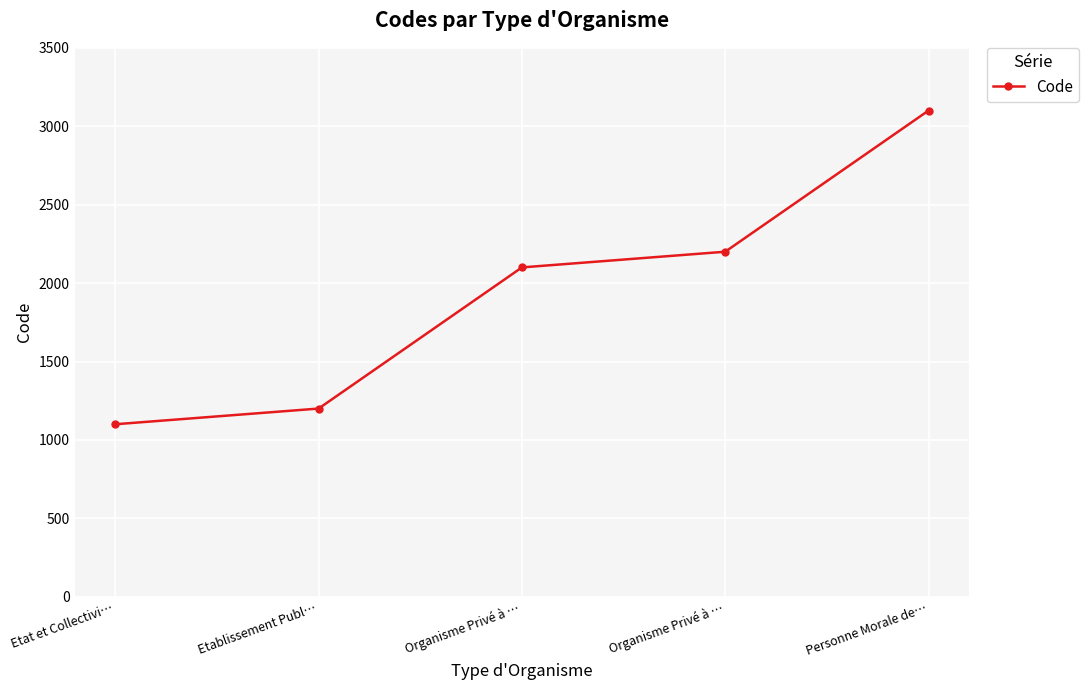

True or false: the data has more than 1 interior local peaks.

False